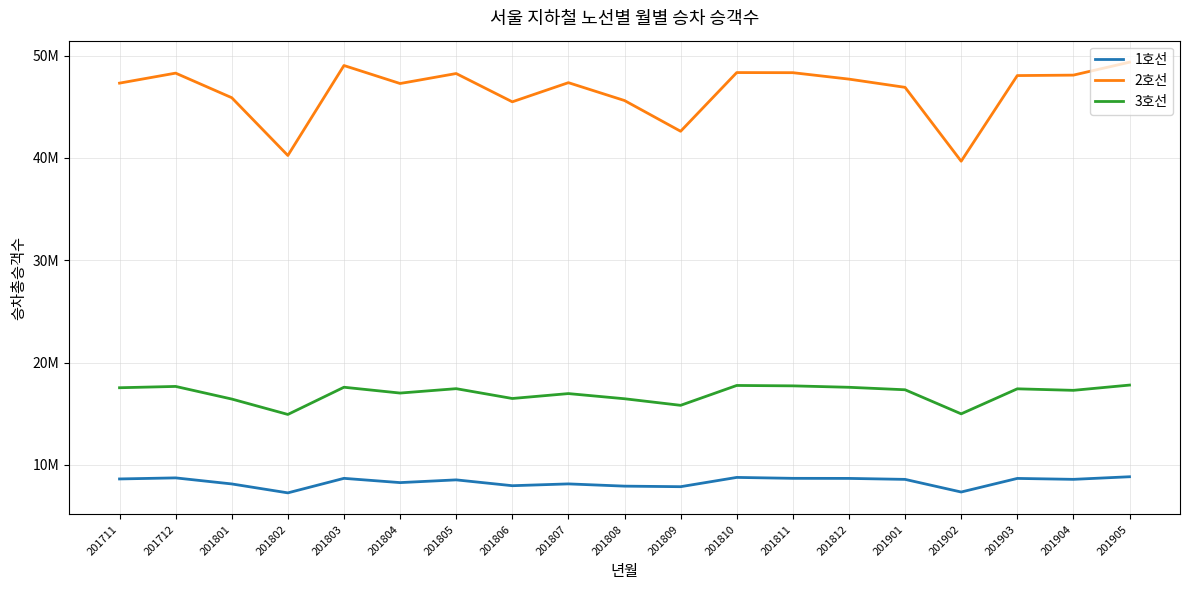

What is the sum of all 2호선 values?

883804489